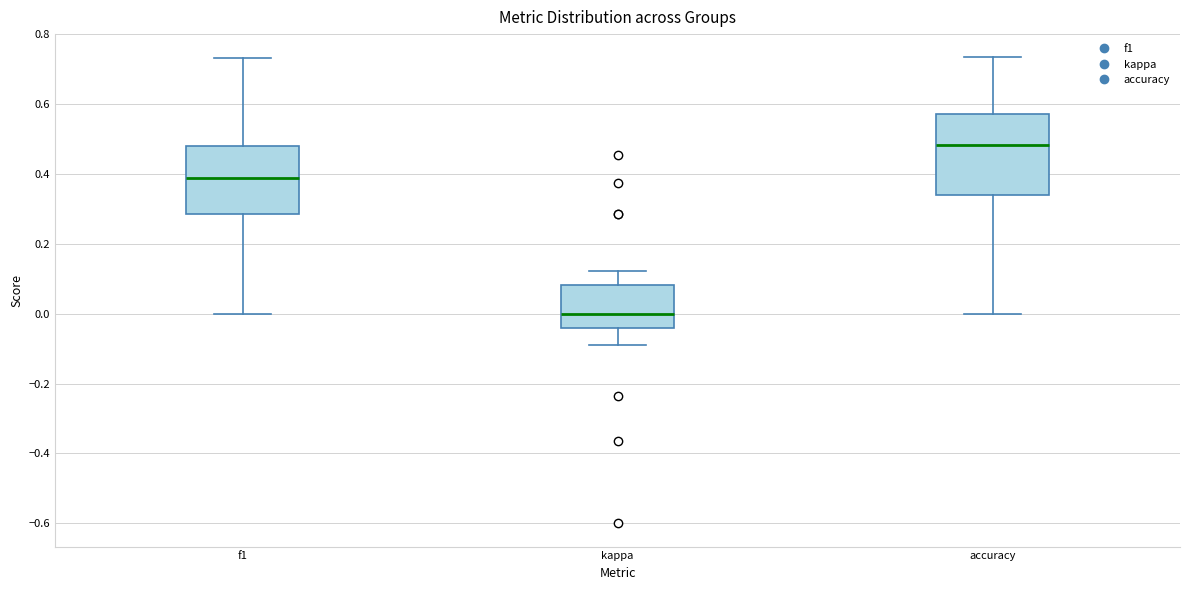

Which box is the tallest, from its lower edge to its upper edge?

accuracy